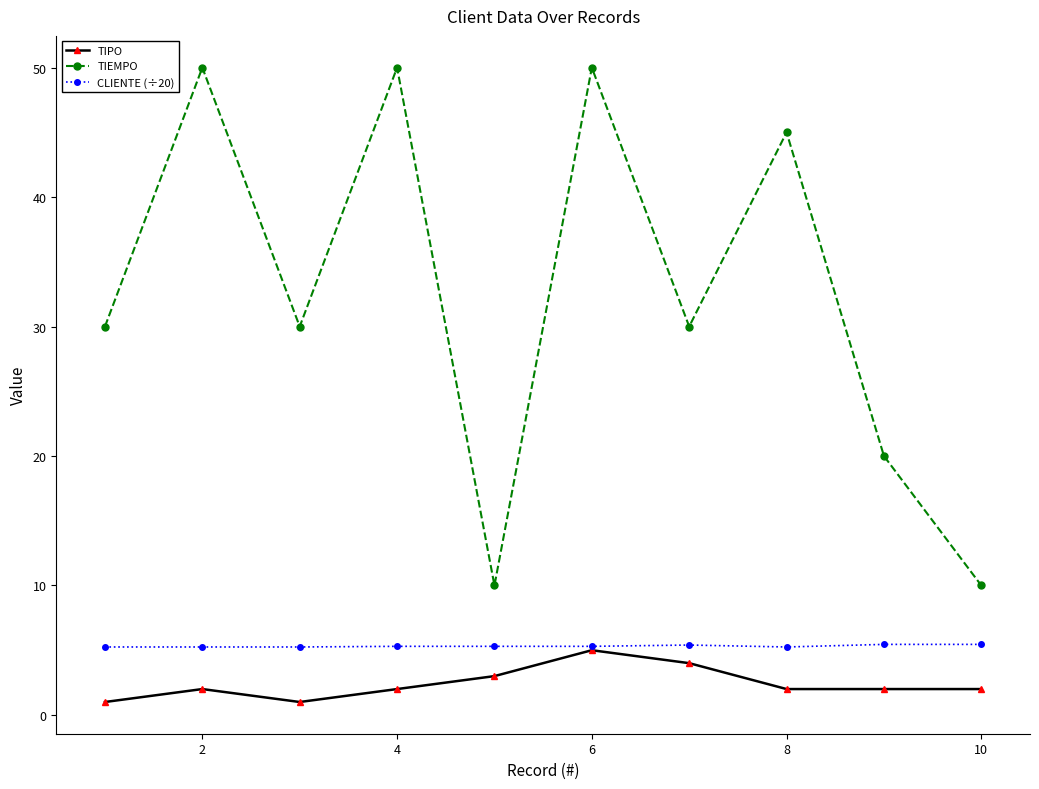

Which series has the widest spread of values?

TIEMPO